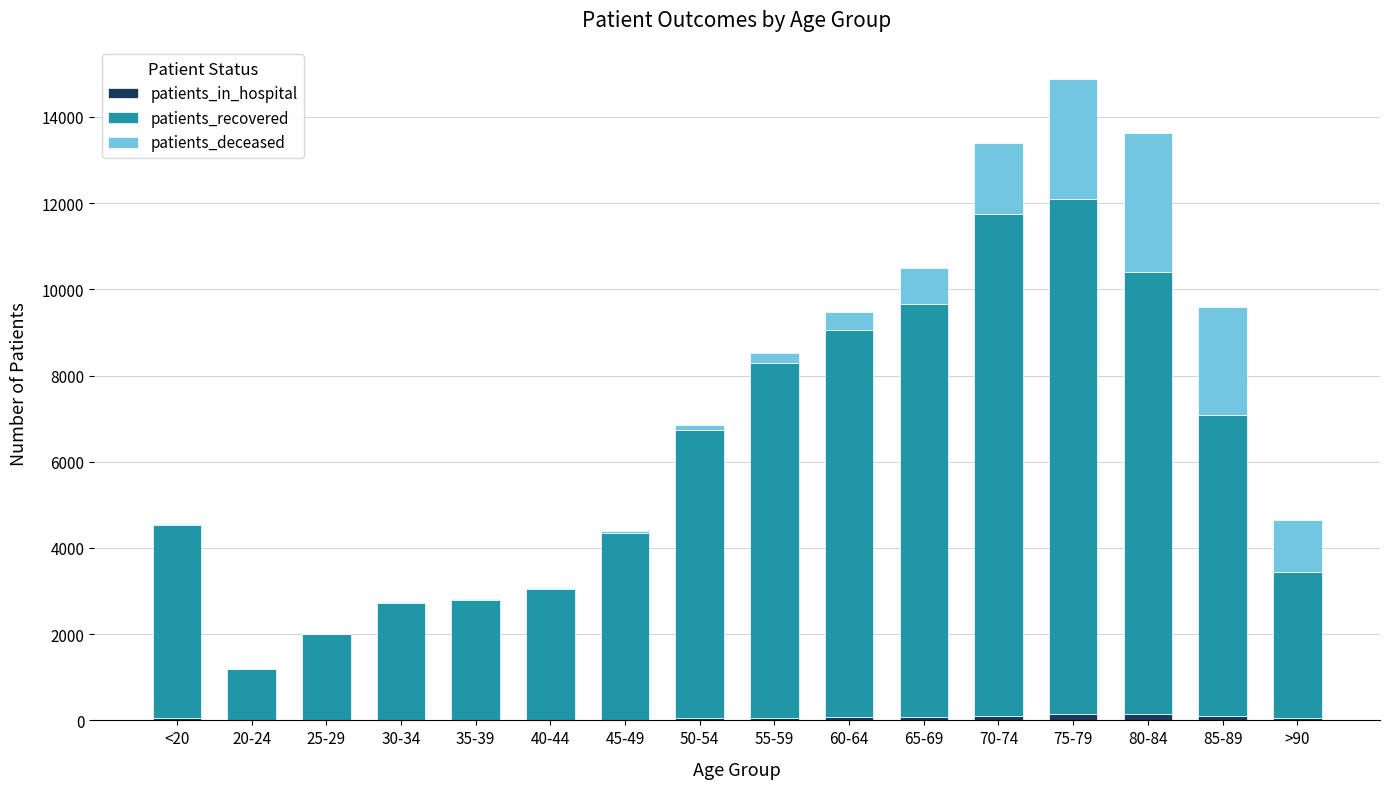

At which category is the sum across all series the highest?

75-79